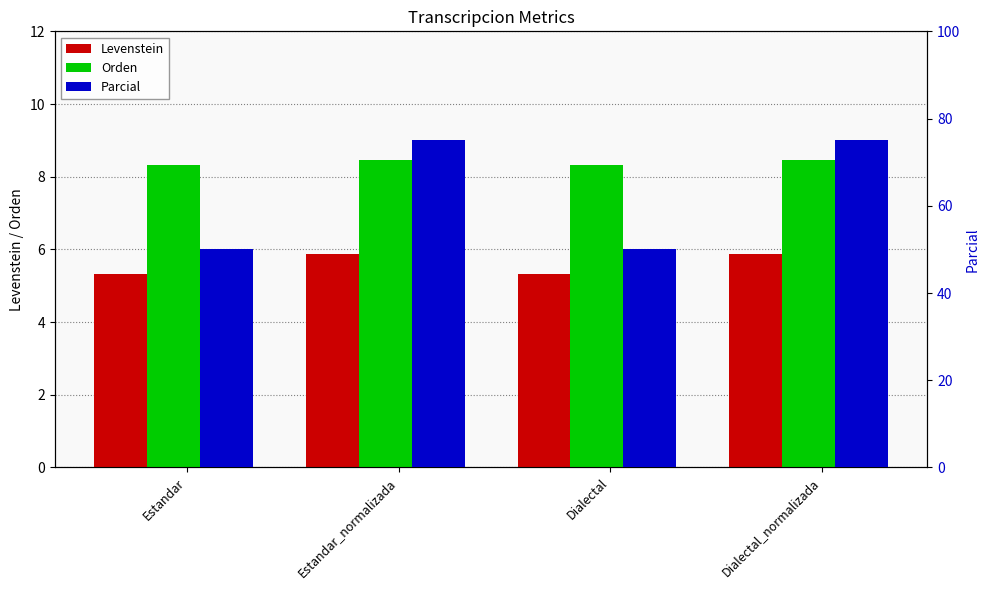

List the labels in order of Orden value, largest first.

Estandar_normalizada, Dialectal_normalizada, Estandar, Dialectal